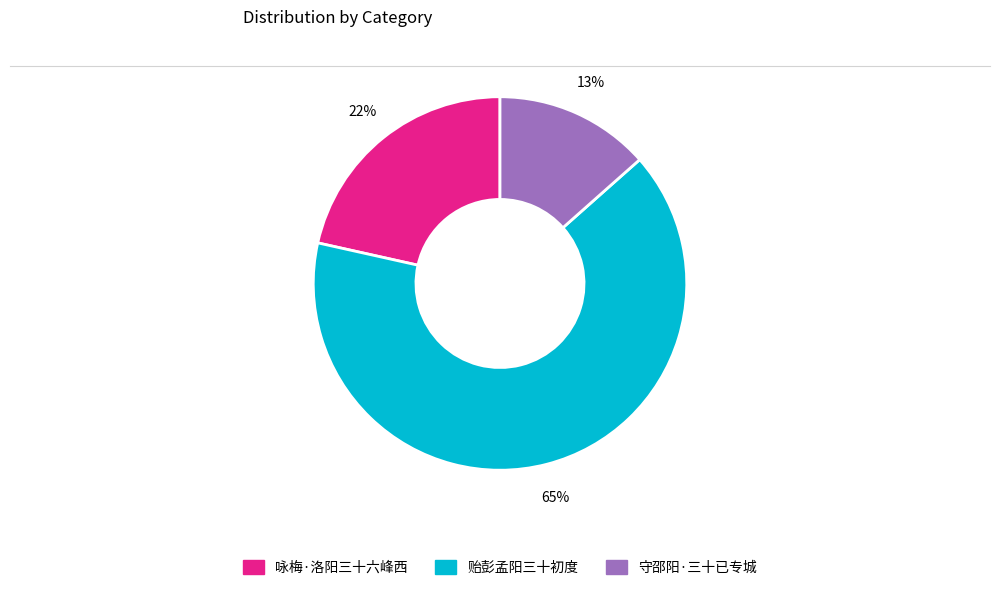

What is the smallest slice in the pie chart?

守邵阳·三十已专城